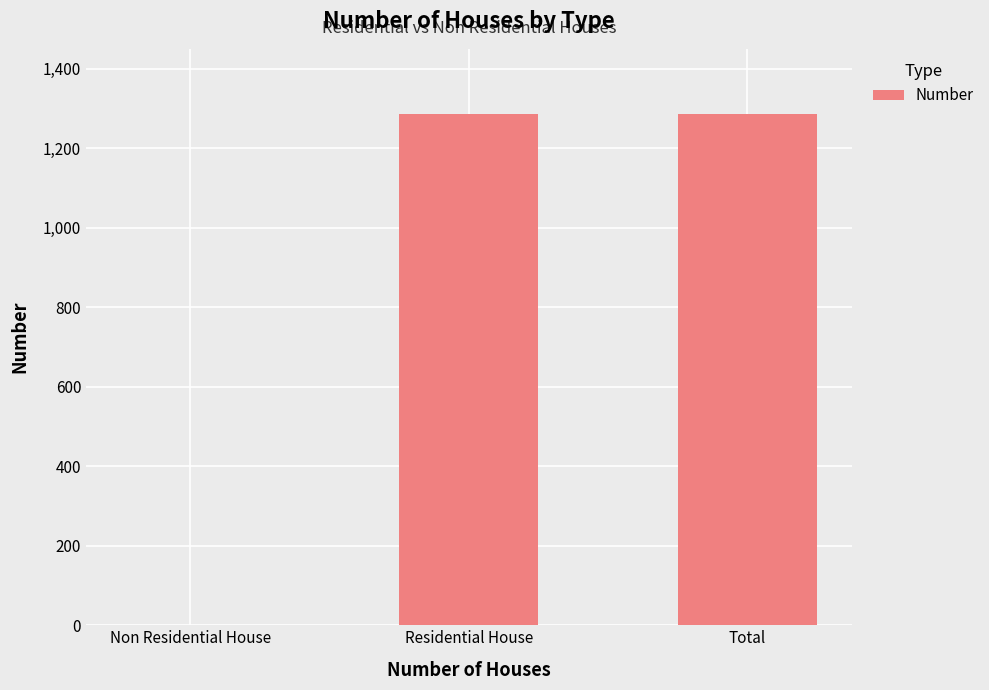

True or false: the data shows 819 at Non Residential House.

False